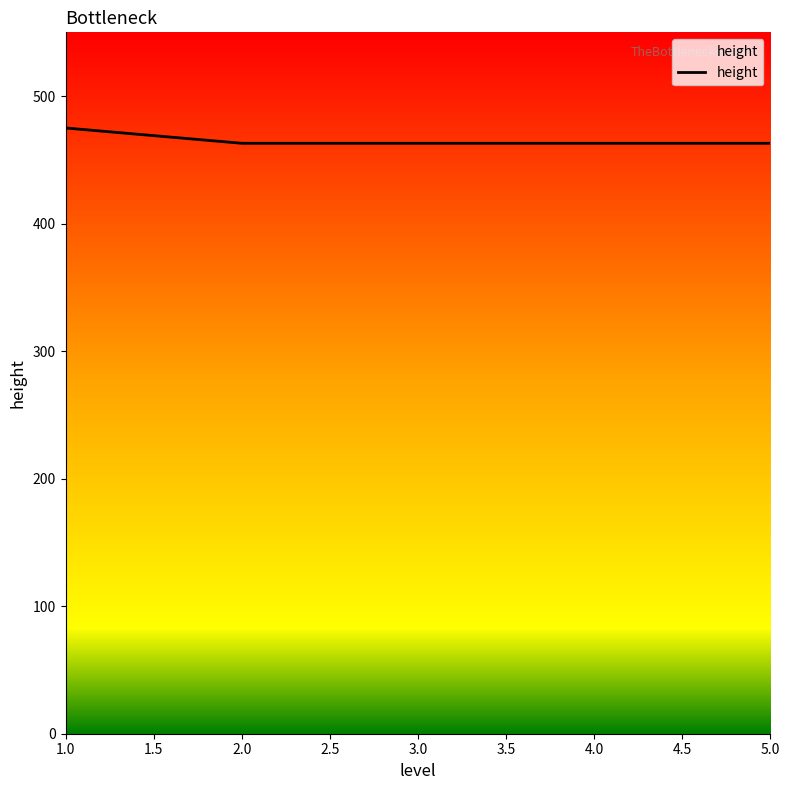

The value at 3.0 is 320. True or false?

False